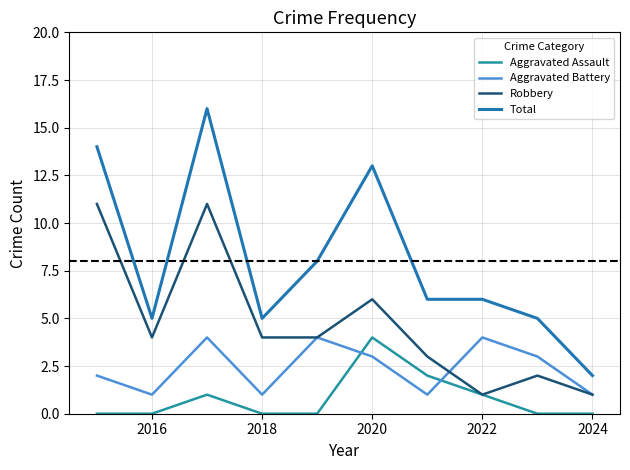

How many interior local peaks does the Aggravated Assault series have?

2